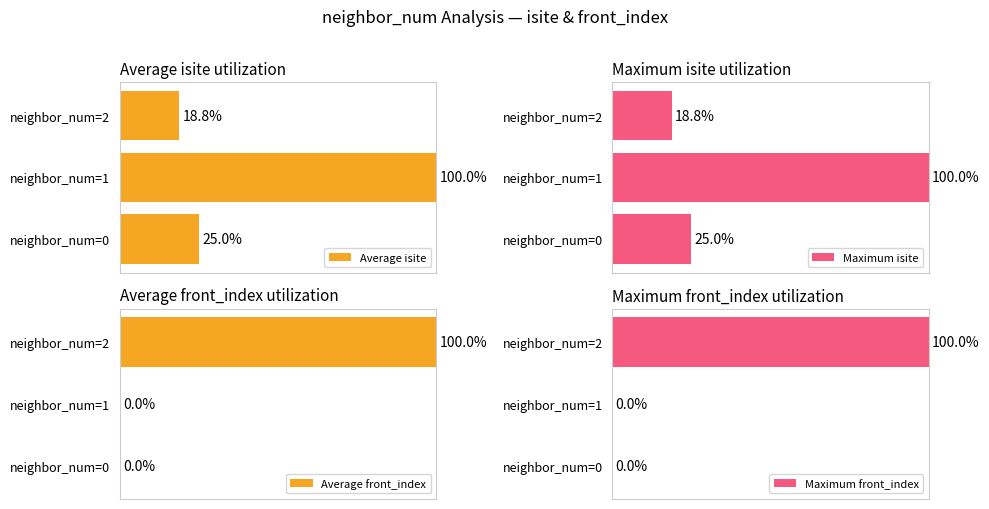

What is the difference between the maximum and minimum values in the Average isite series?

81.2